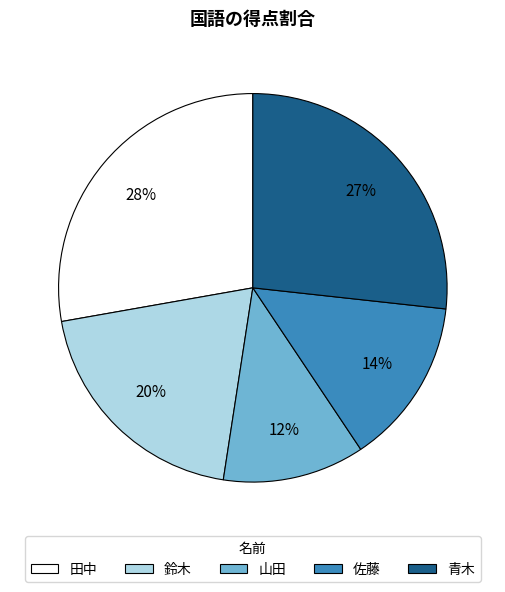

What percentage is the 鈴木 slice, to the nearest percent?

20%